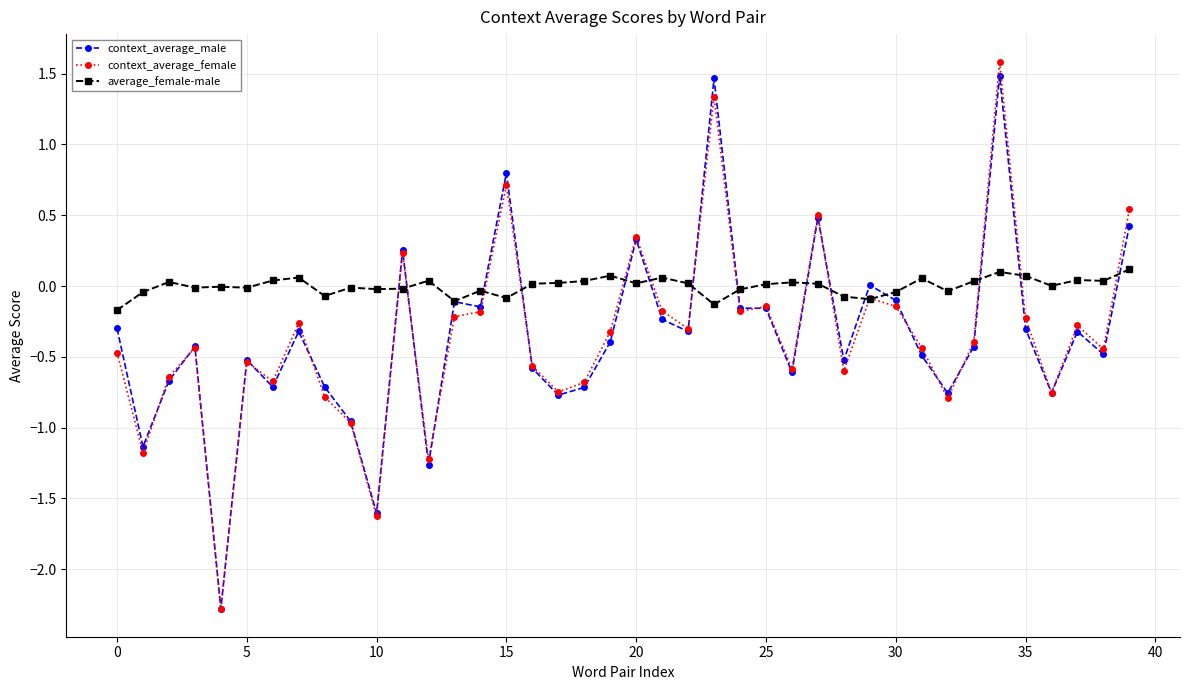

True or false: average_female-male has more than 0 points higher than both neighbors.

True